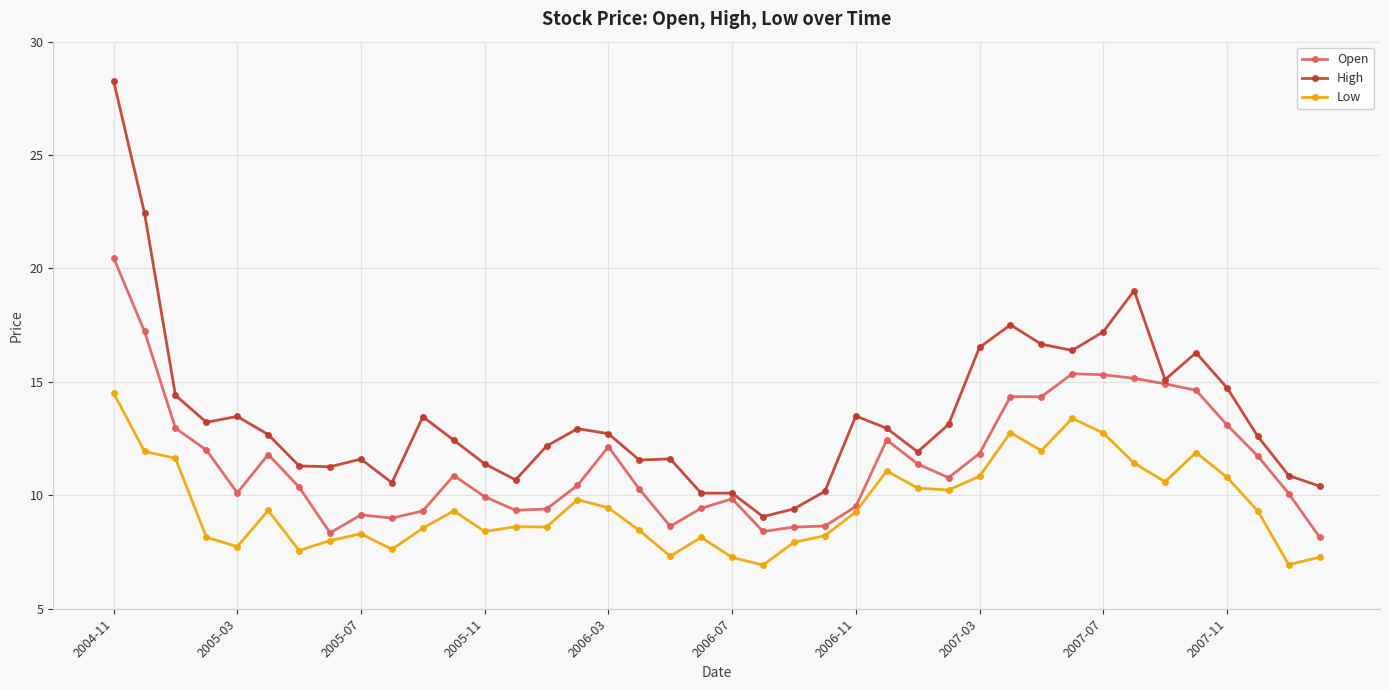

True or false: Low and Open cross at least once.

False